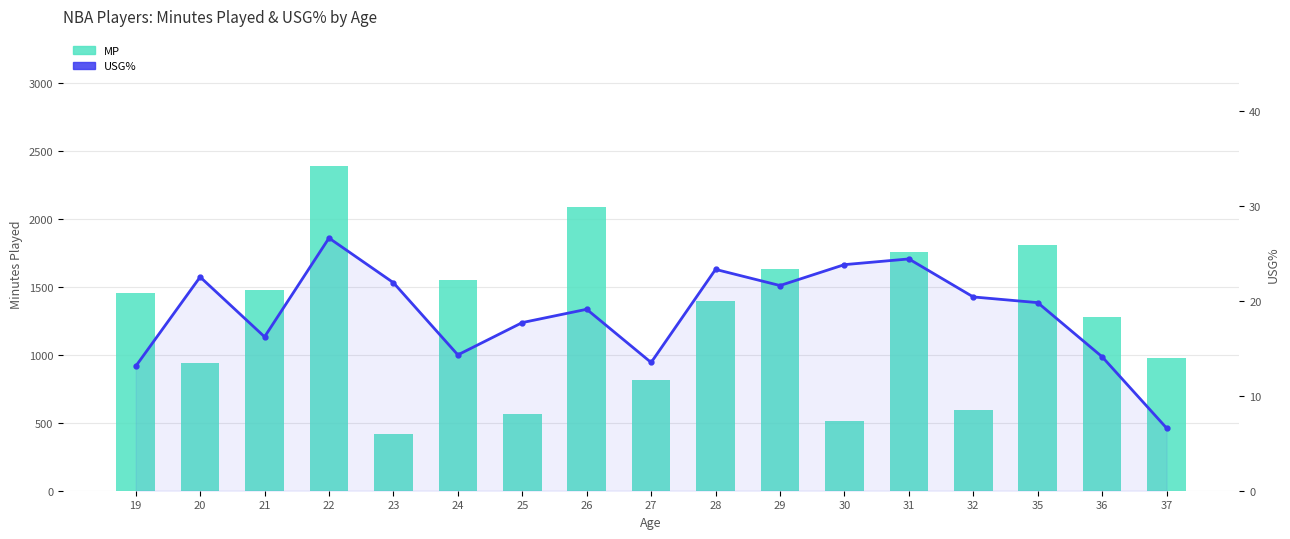

Reading left to right, transcribe all the data shown in this chart.

MP: 19=1455.0	20=939.0	21=1477.0	22=2392.0	23=419.0	24=1553.0	25=568.0	26=2086.0	27=813.0	28=1398.0	29=1636.0	30=517.0	31=1761.0	32=595.0	35=1809.0	36=1280.0	37=980.0
USG%: 19=13.1	20=22.5	21=16.2	22=26.6	23=21.9	24=14.3	25=17.7	26=19.1	27=13.5	28=23.3	29=21.6	30=23.8	31=24.4	32=20.4	35=19.8	36=14.1	37=6.6